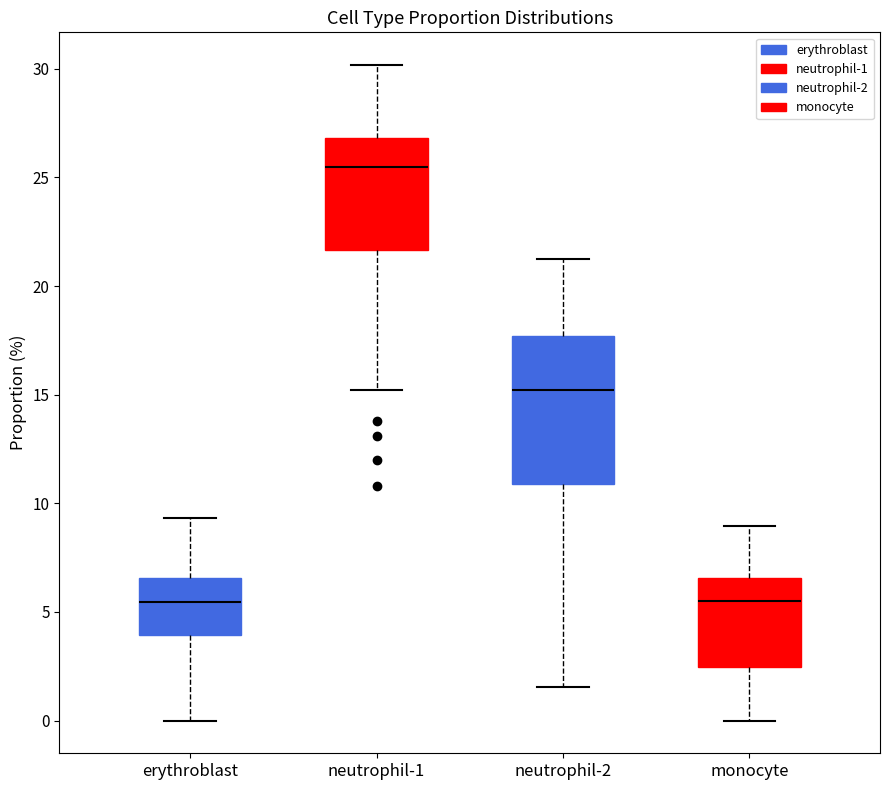

Reading left to right, read every box against the y-axis: the position of its median line, the range the box covers, and the ends of its whiskers. The values are not printed on the chart, so give them approximately, as read against the axis.

erythroblast: median 5.5, box 4.0 to 6.5, whiskers 0.0 to 9.5
neutrophil-1: median 25.5, box 21.5 to 27.0, whiskers 15.0 to 30.0
neutrophil-2: median 15.0, box 11.0 to 17.5, whiskers 1.5 to 21.0
monocyte: median 5.5, box 2.5 to 6.5, whiskers 0.0 to 9.0